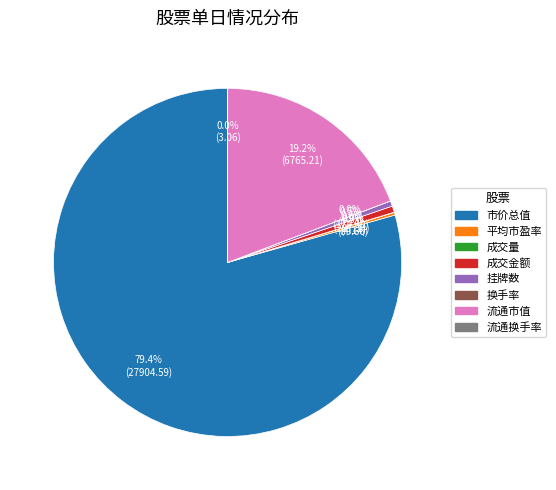

What is the largest slice in the pie chart?

市价总值